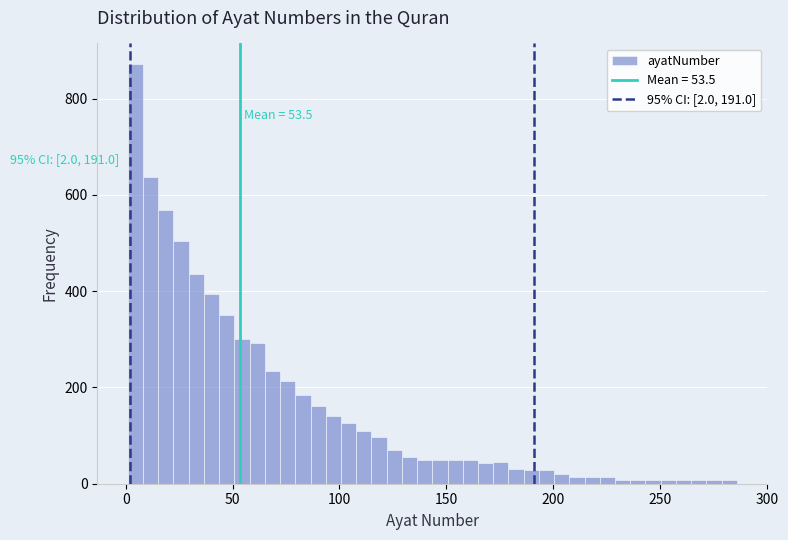

Around what value on the x-axis is the tallest bar? Give the approximate position of its centre, as read against the axis.

5